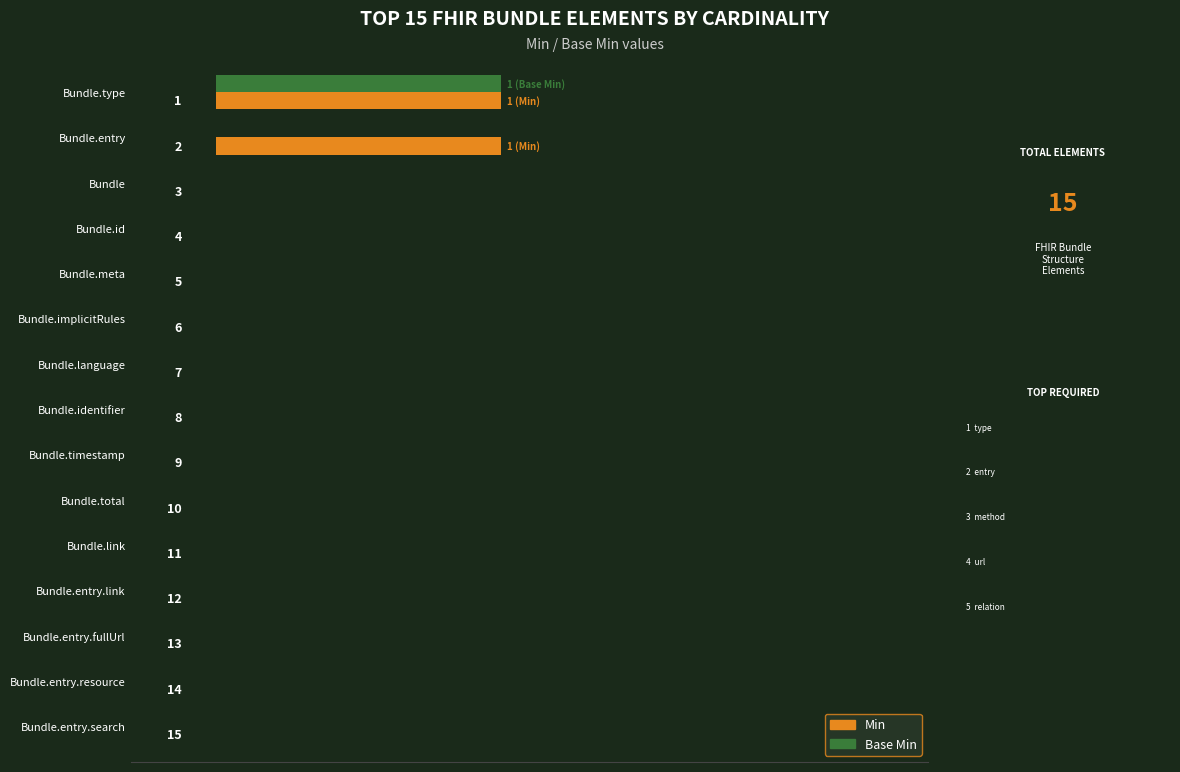

What is the difference between the maximum and minimum values in the Min series?

1